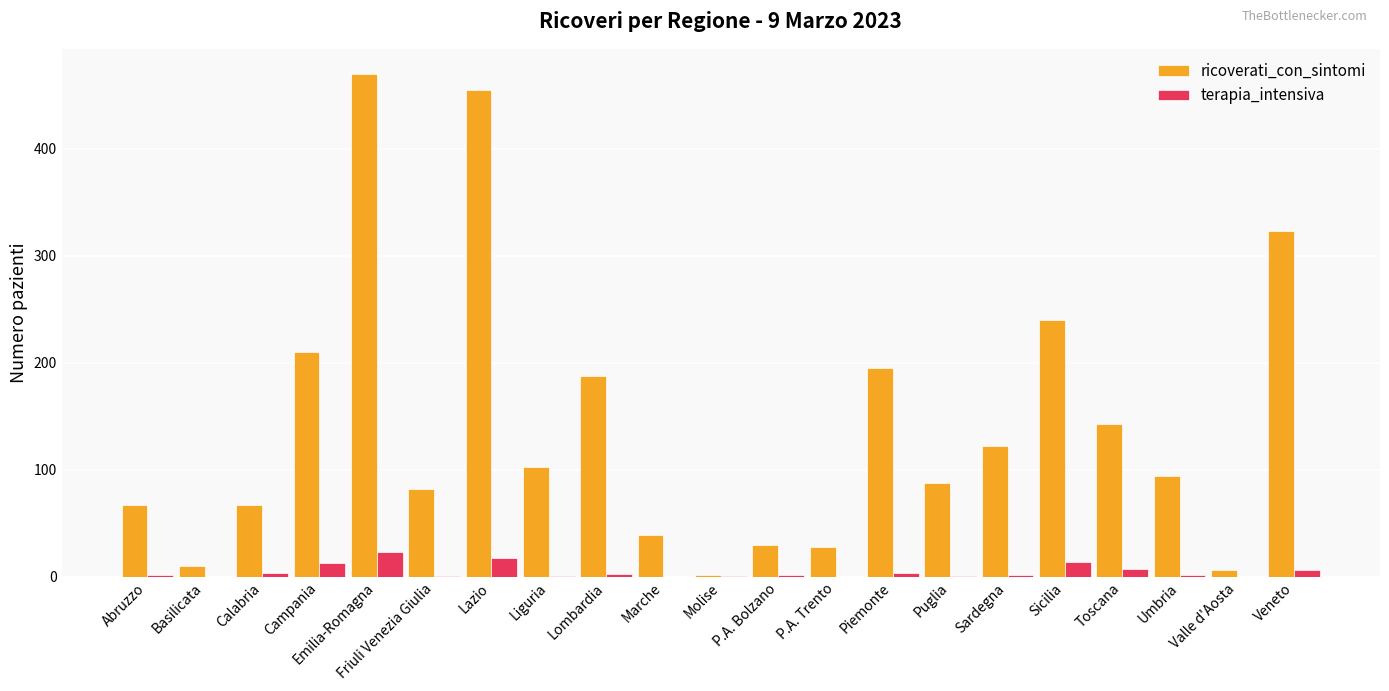

What are all the series names shown in the legend?

ricoverati_con_sintomi, terapia_intensiva